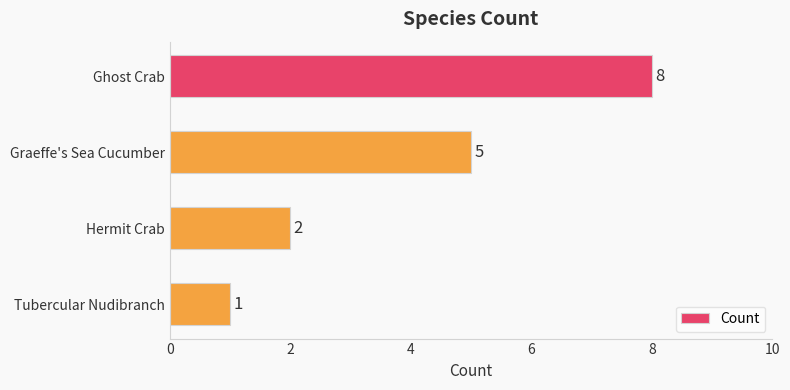

The chart shows a value of 2 at Hermit Crab. True or false?

True